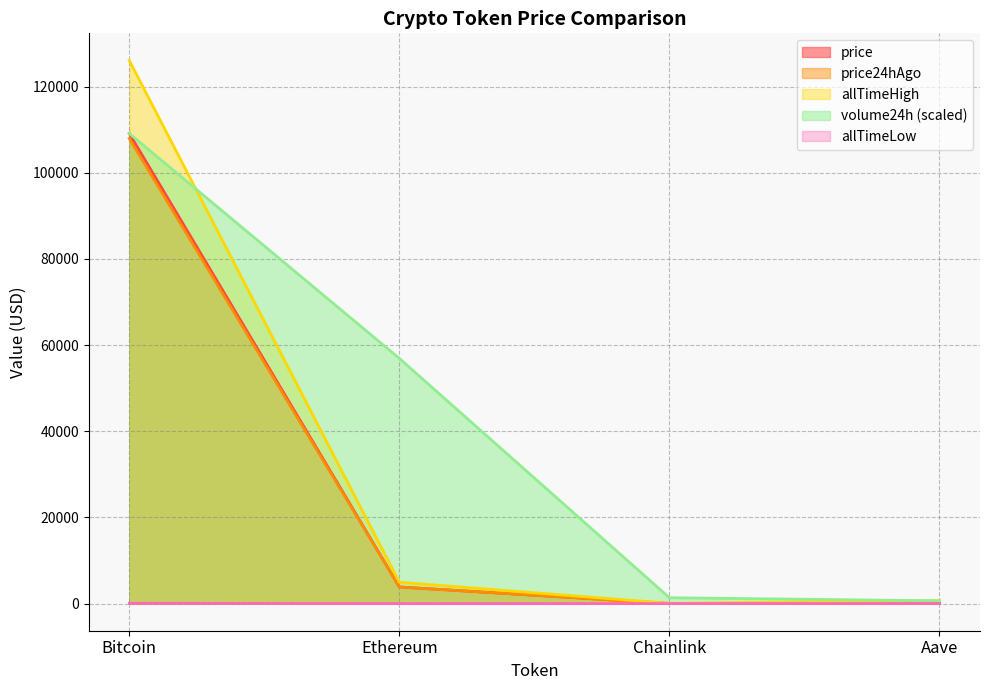

The value of price24hAgo at Chainlink is 4.8. True or false?

False